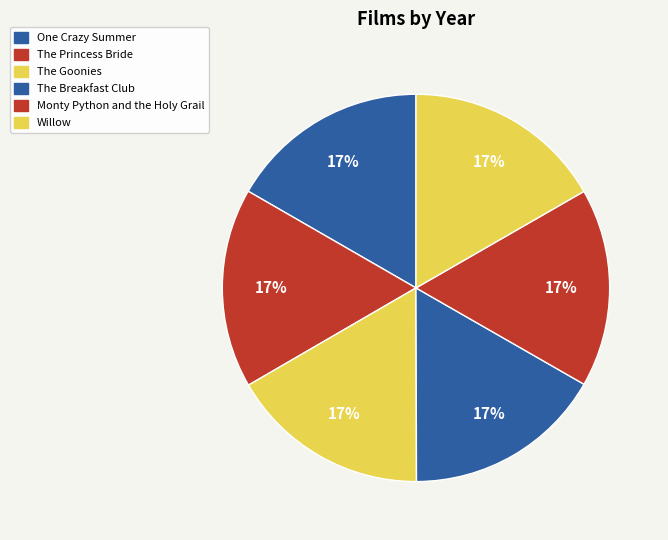

The Willow slice represents 2% of the pie. True or false?

False